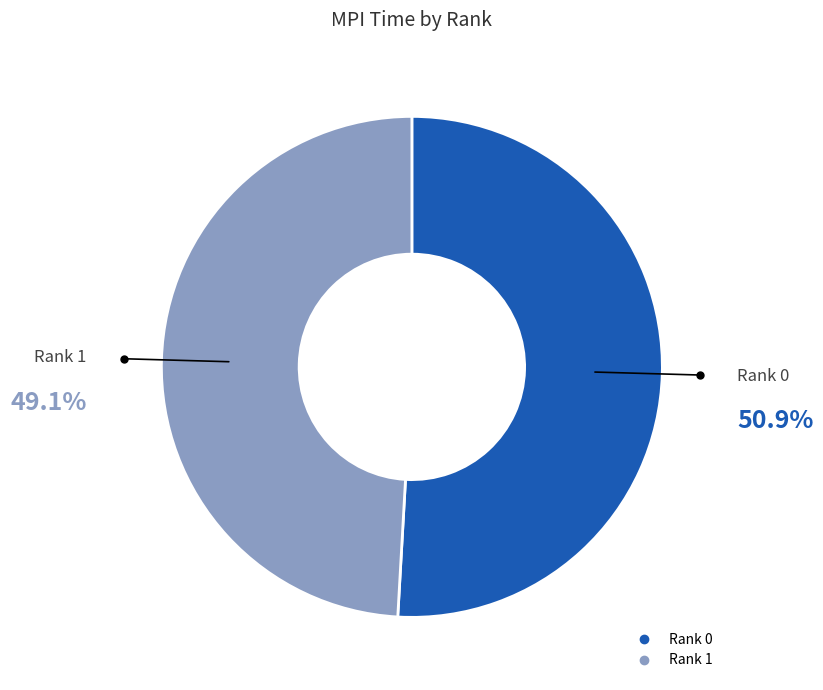

Is there any slice that represents more than half of the pie?

Yes